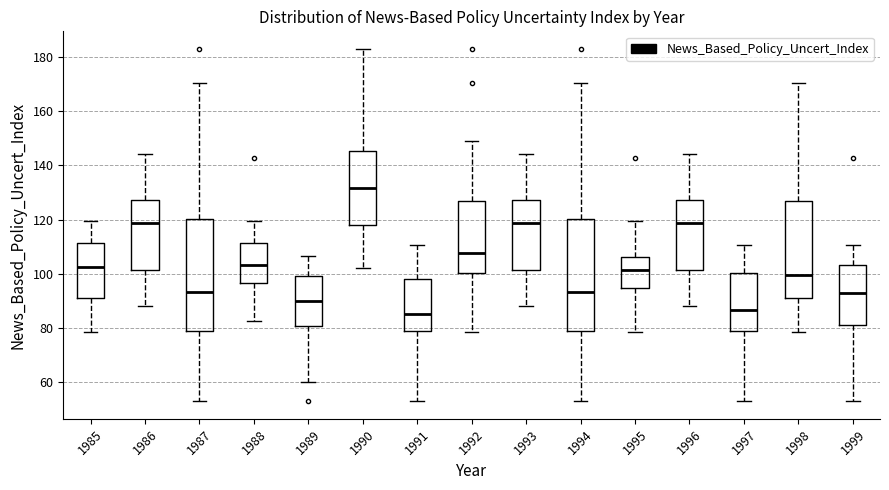

Where is the upper edge of the box at x = 1993 on the y-axis? The values are not printed on the chart, so give them approximately, as read against the axis.

128